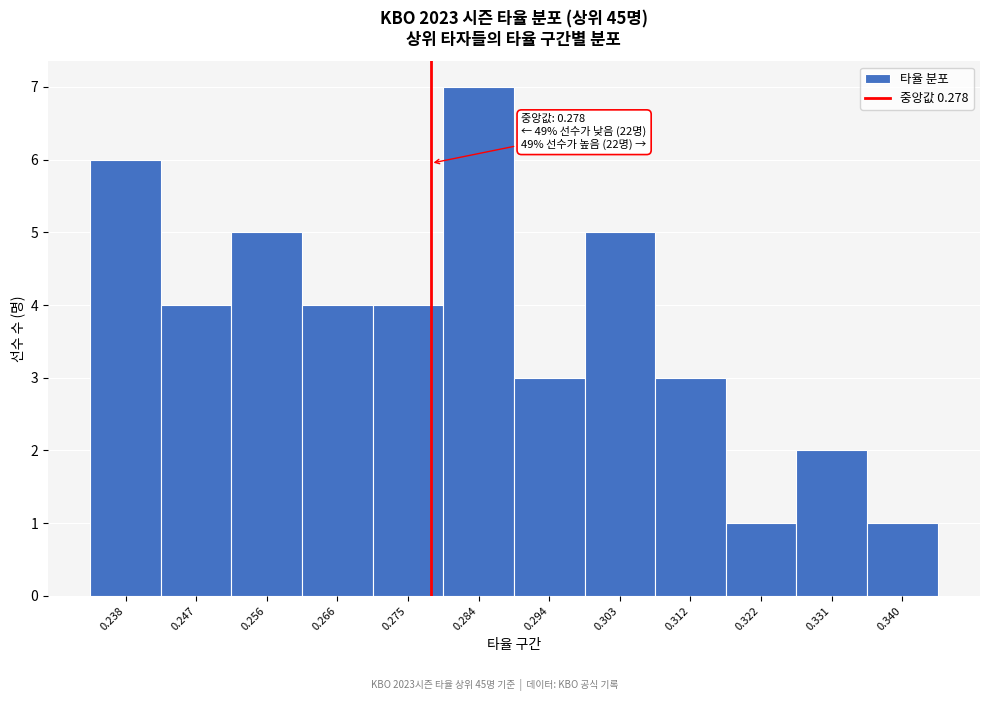

Over which range of the x-axis is the bar tallest?

0.280 to 0.289